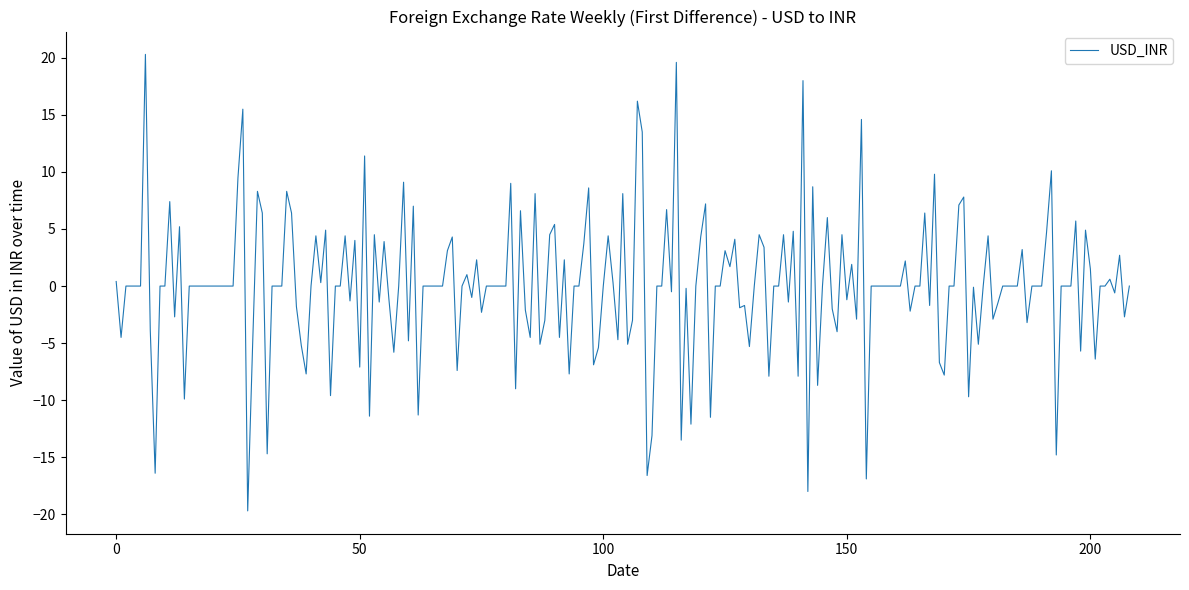

What is the smallest value displayed?

-19.7